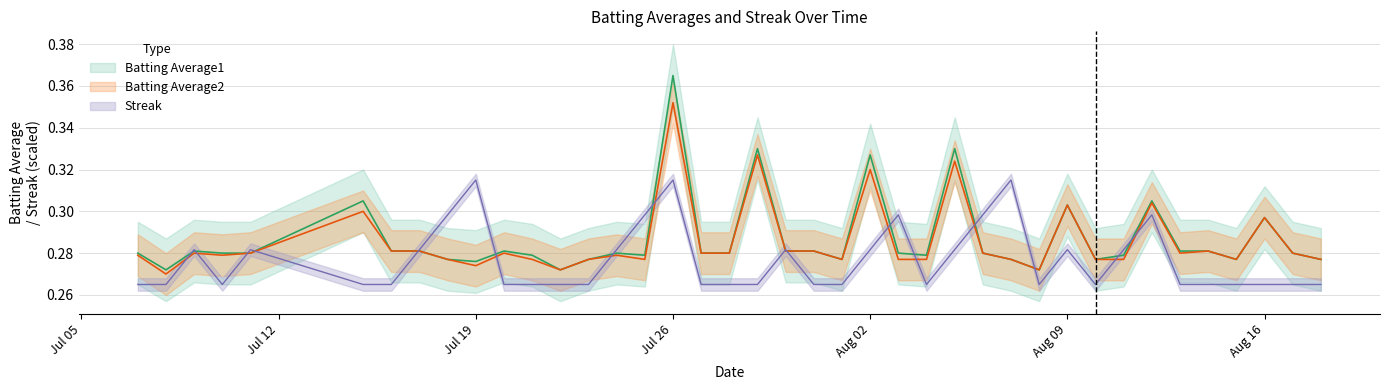

What is the sum of all Batting Average1 values?

11.5